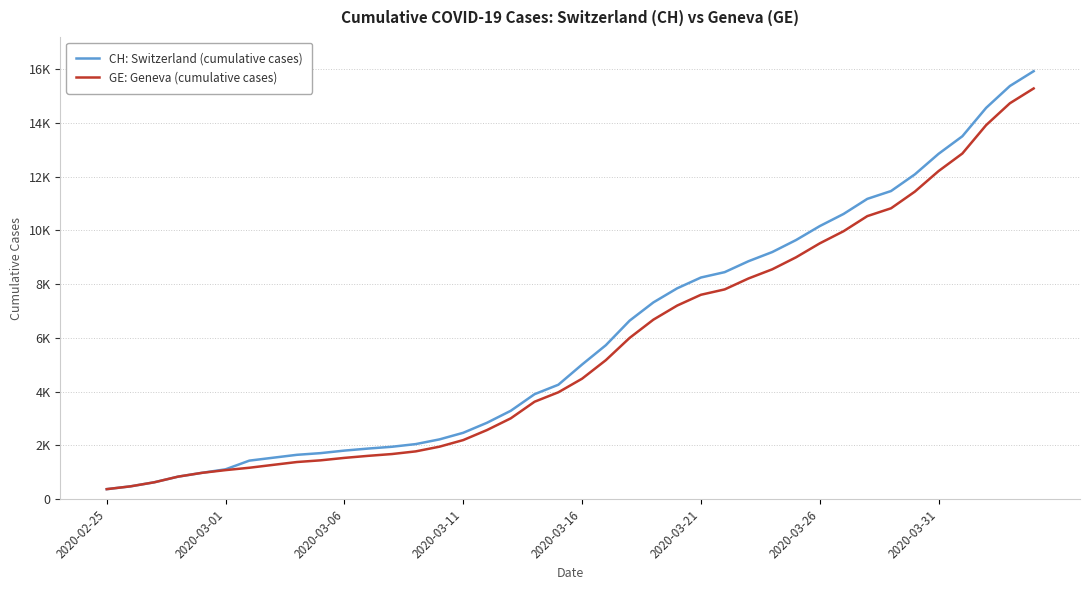

Does the chart display data point markers on the line(s)?

No